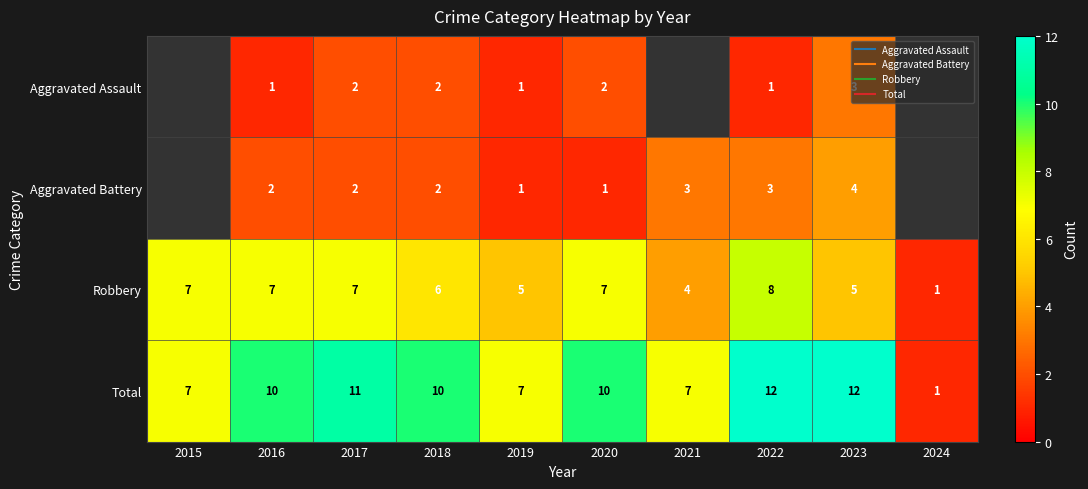

True or false: Robbery has a value of 10.2 at 2016.

False